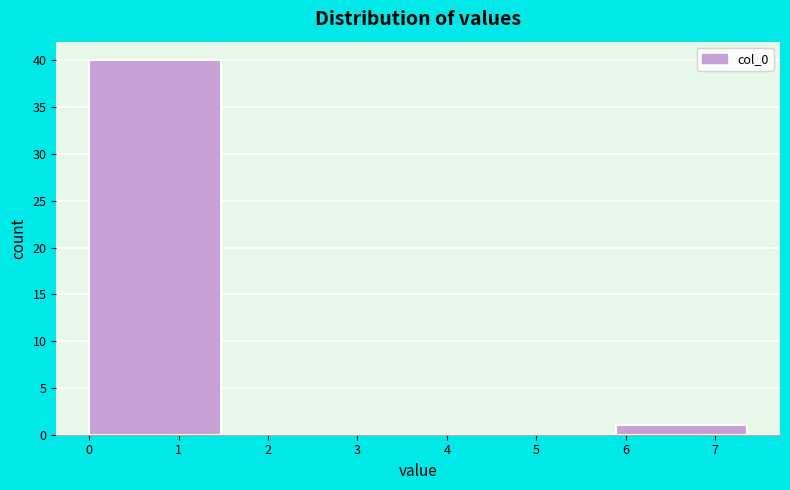

Reading left to right, transcribe this chart: for each bar, give the range it covers on the x-axis and its height. Neither the bar edges nor the heights are printed on the chart, so give them approximately, as read against the axes.

0.0 to 1.5: 40
1.5 to 2.9: 0
2.9 to 4.4: 0
4.4 to 5.9: 0
5.9 to 7.4: 1